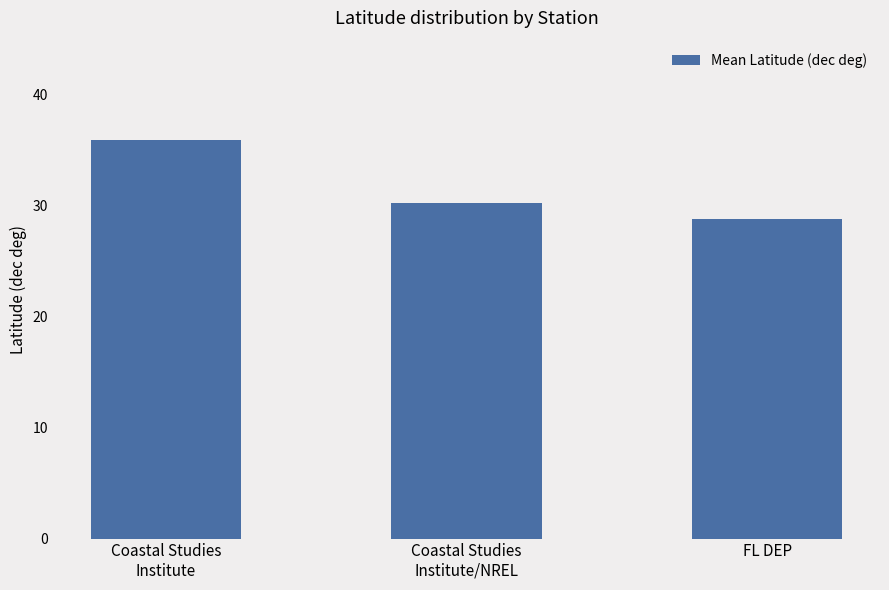

Reading left to right, extract all data points from this chart.

35.9	30.3	28.7